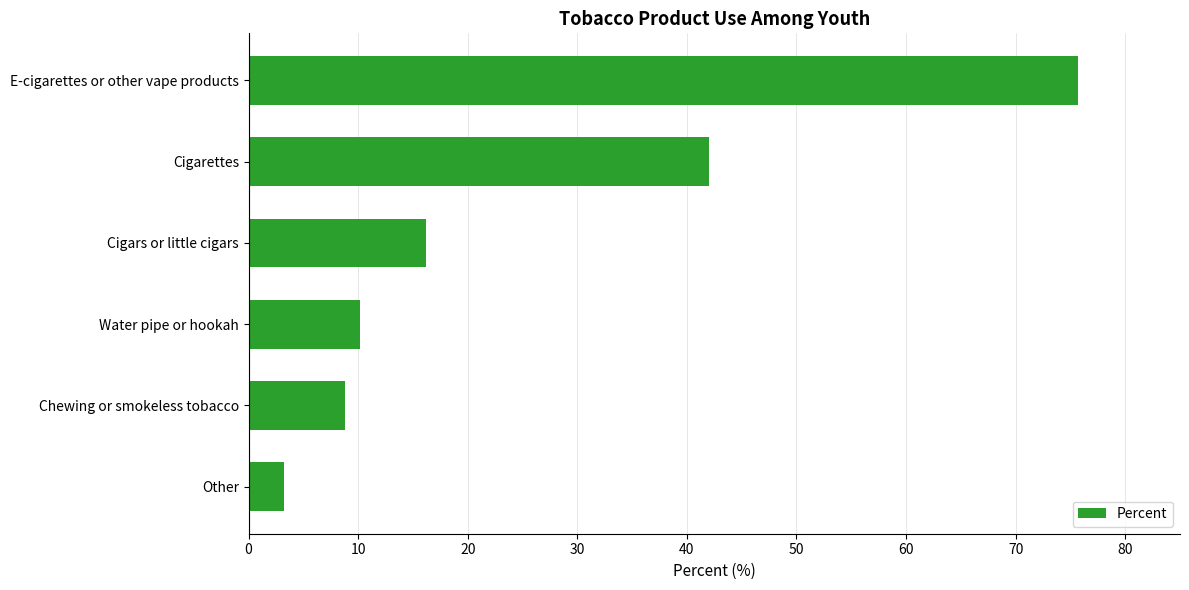

Reading top to bottom, list all the values displayed in this chart.

E-cigarettes or other vape products=75.7	Cigarettes=42.0	Cigars or little cigars=16.2	Water pipe or hookah=10.2	Chewing or smokeless tobacco=8.8	Other=3.2